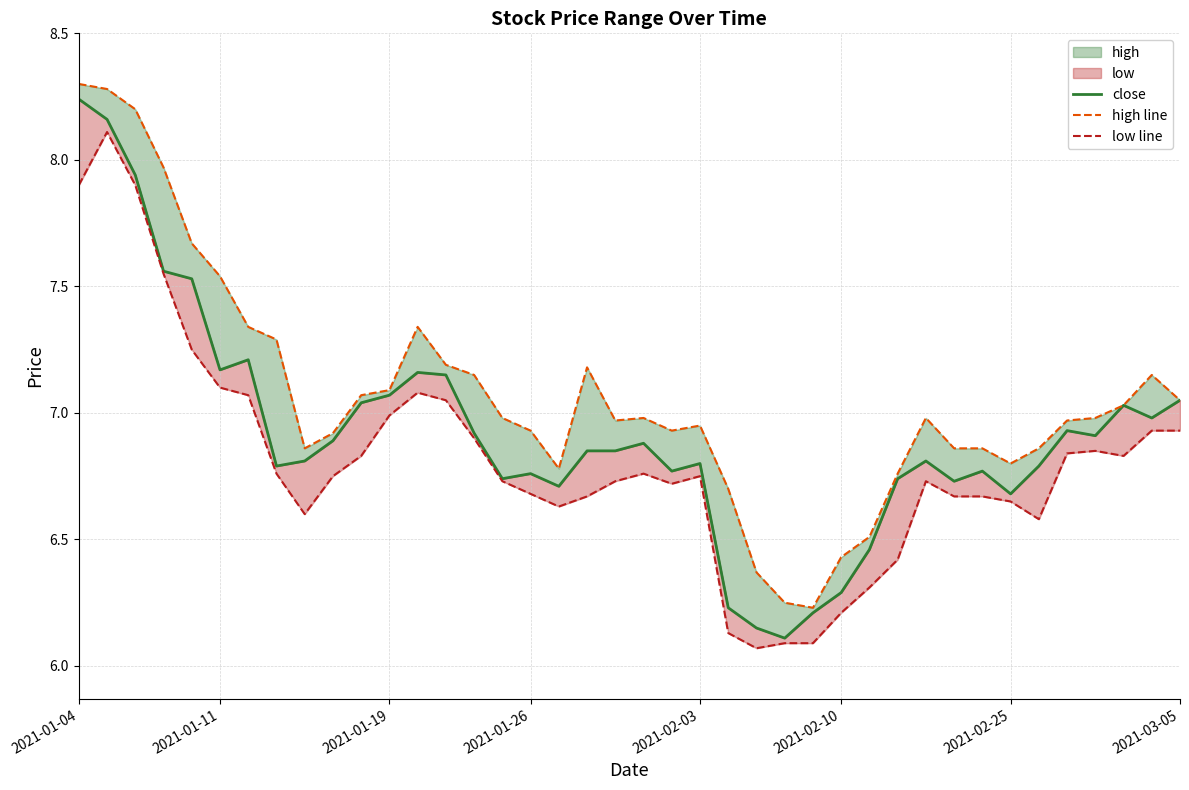

Which category has the lowest value across all series?

24